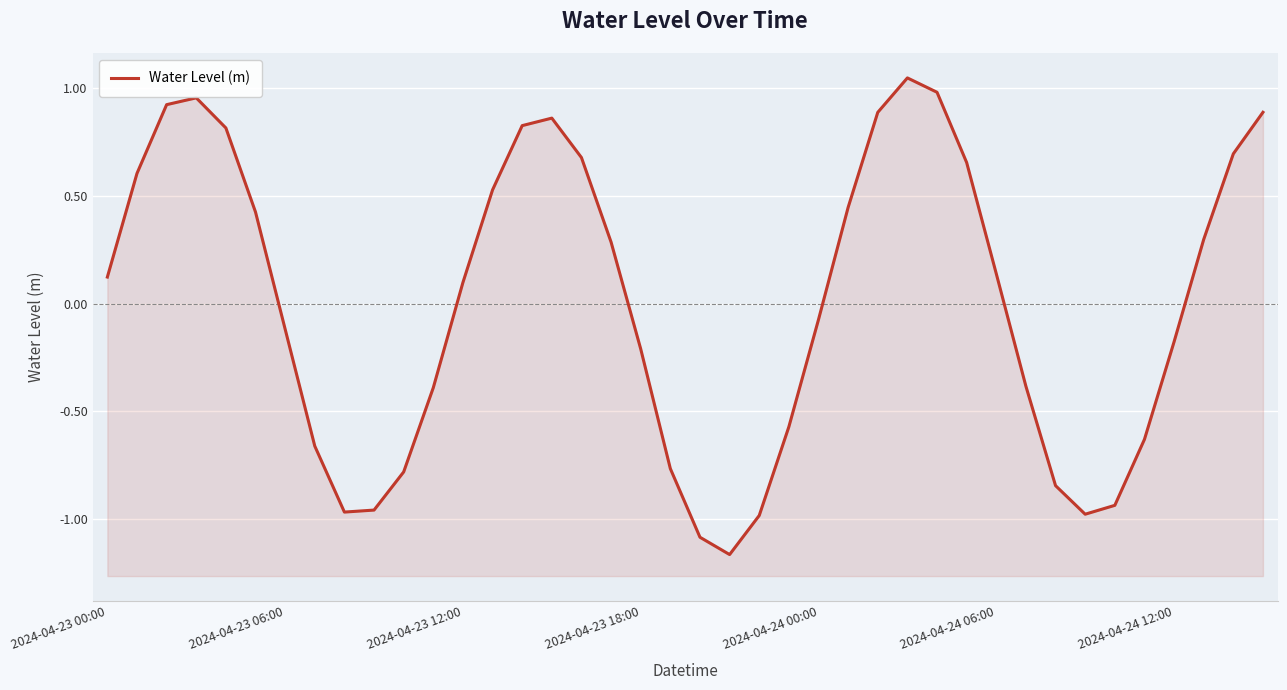

The value at 26 is 0.5. True or false?

False